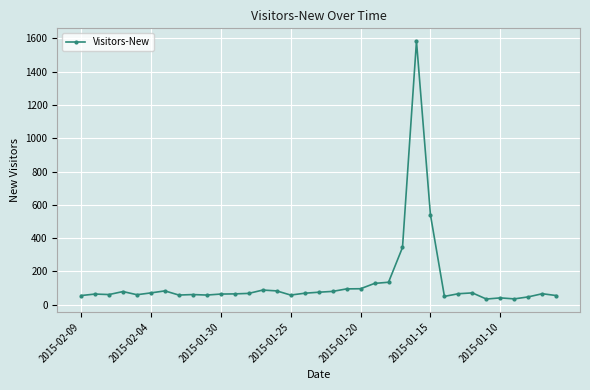

What is the difference between the second highest and minimum values?

506